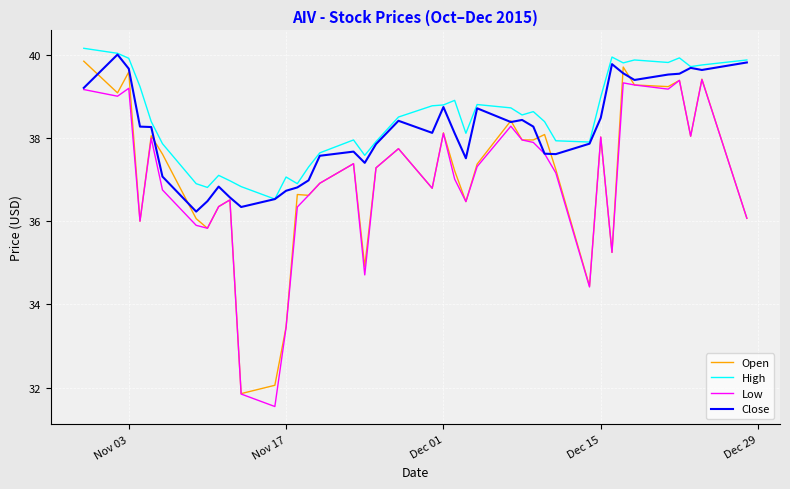

What is the minimum value shown in the chart?

31.6